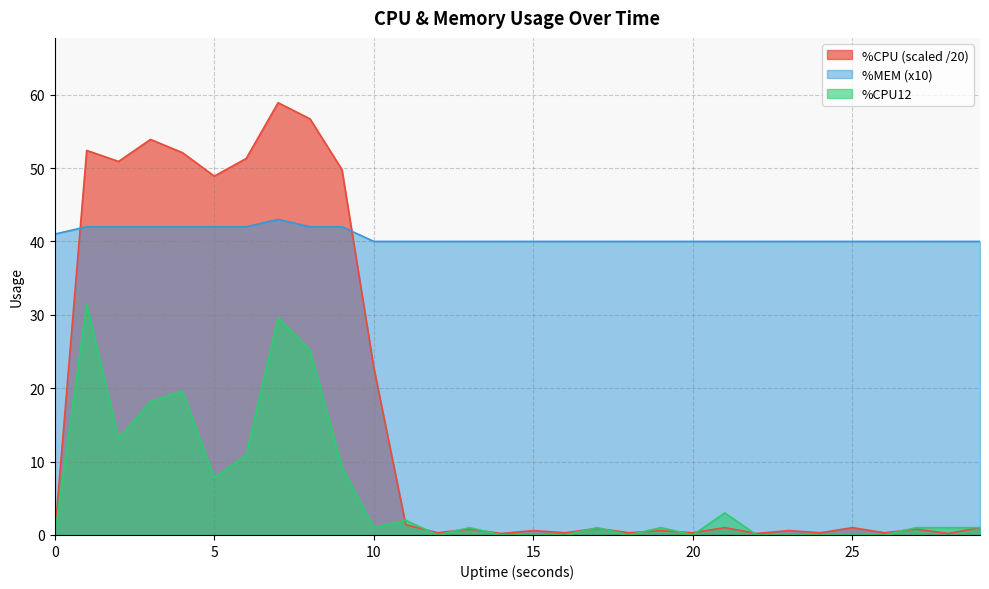

How many lines are shown in the chart?

3